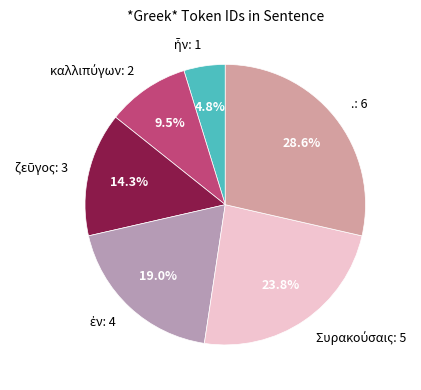

How many slices are in this pie chart?

6